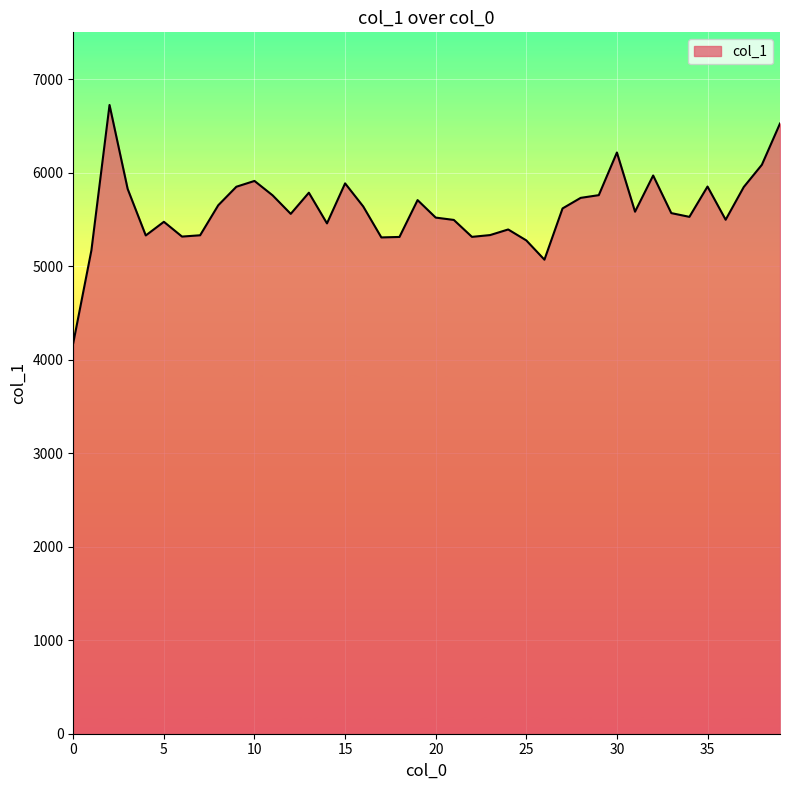

What is the difference between the maximum and minimum values?

2544